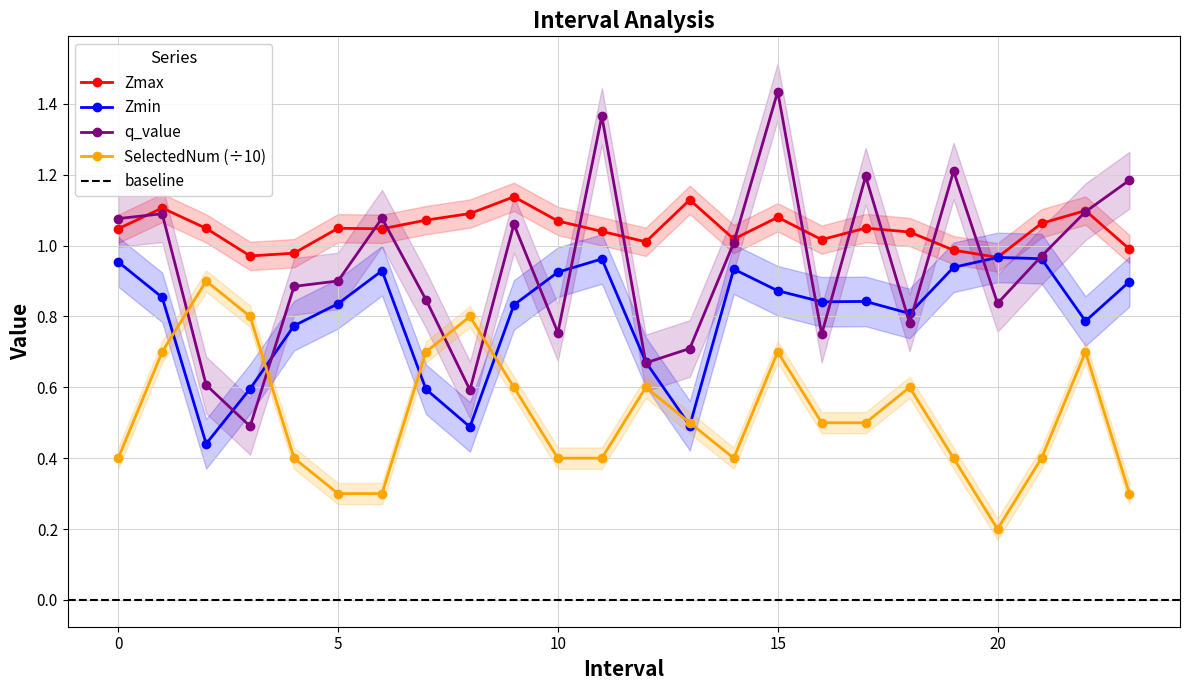

Where is the first local minimum for Zmin?

2.0